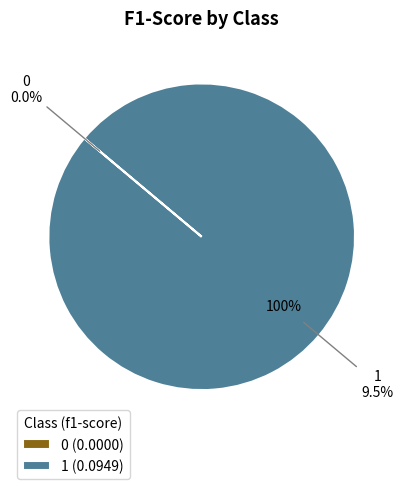

Between 1 and 0, which is larger?

1